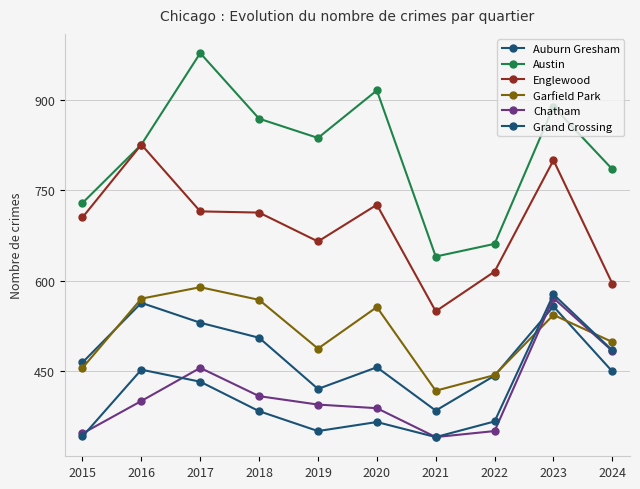

Is this an area chart (filled region under the line)?

No